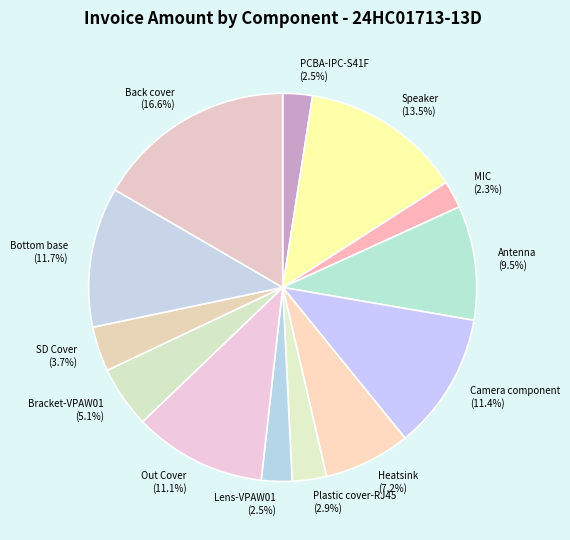

What portion of the pie excludes MIC?

97.7%